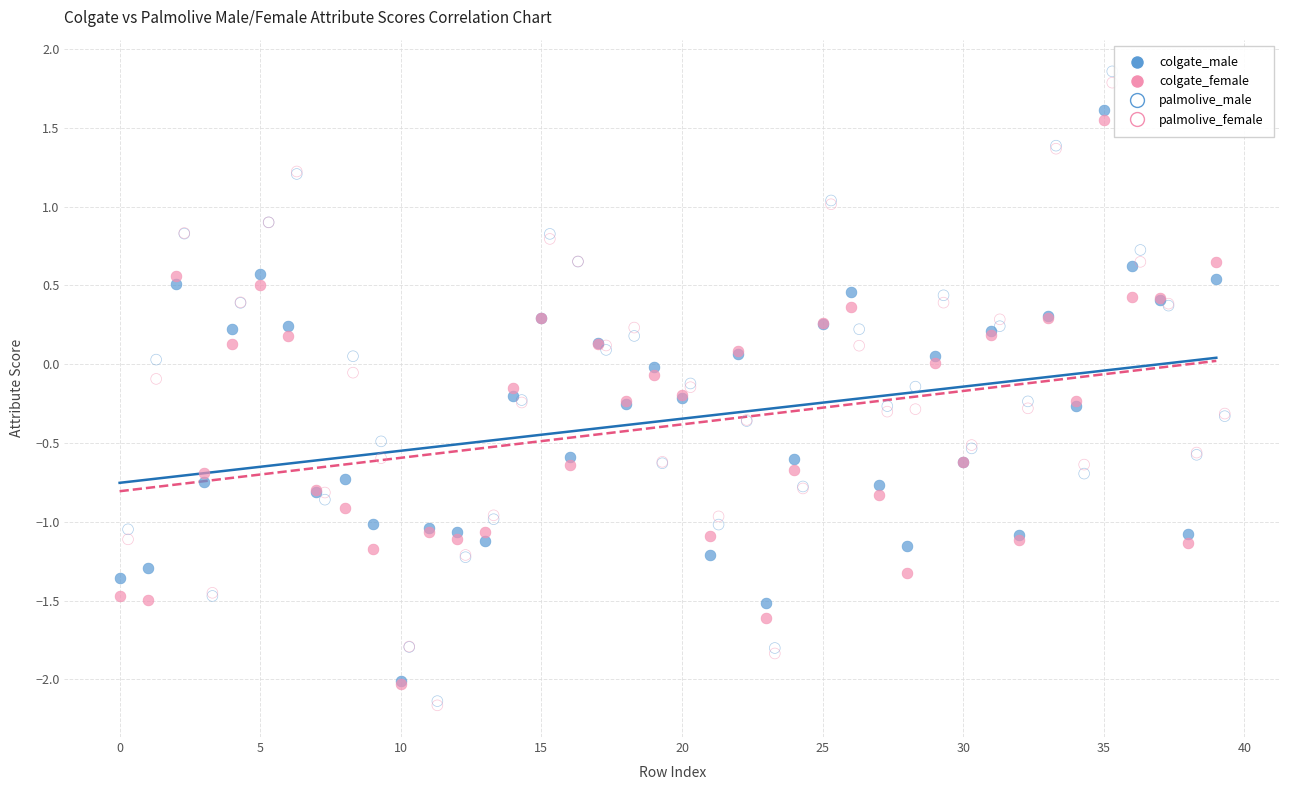

Which series has the largest Y range (max minus min)?

palmolive_male